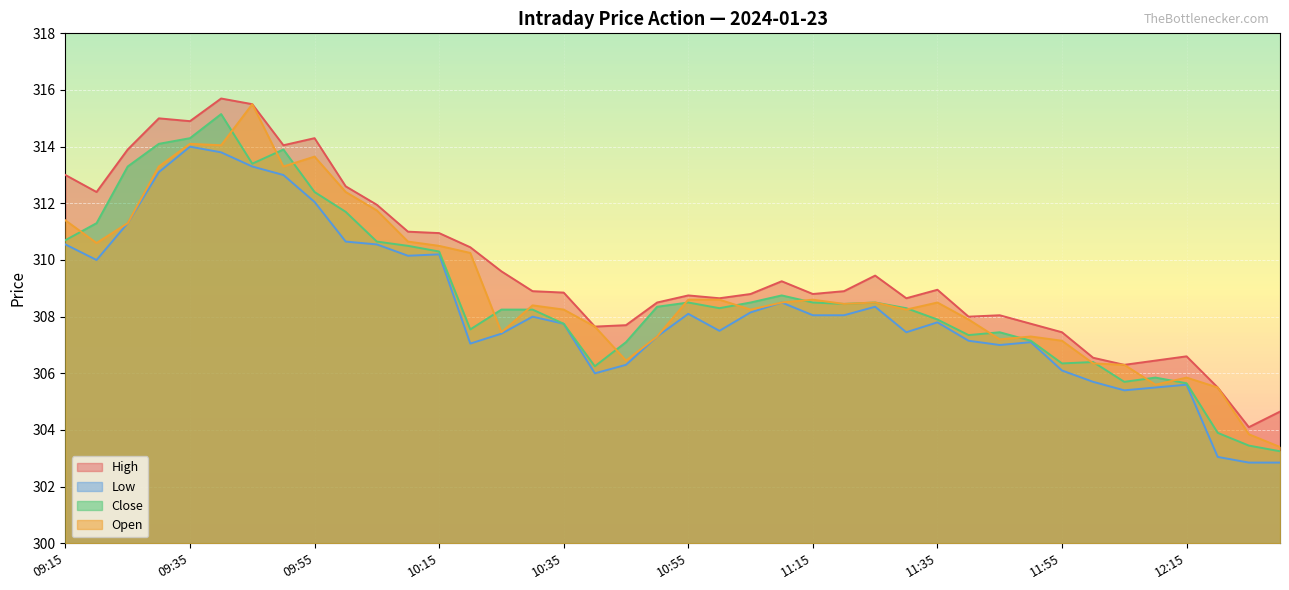

What is the total value across all series at 11:00?

1233.0